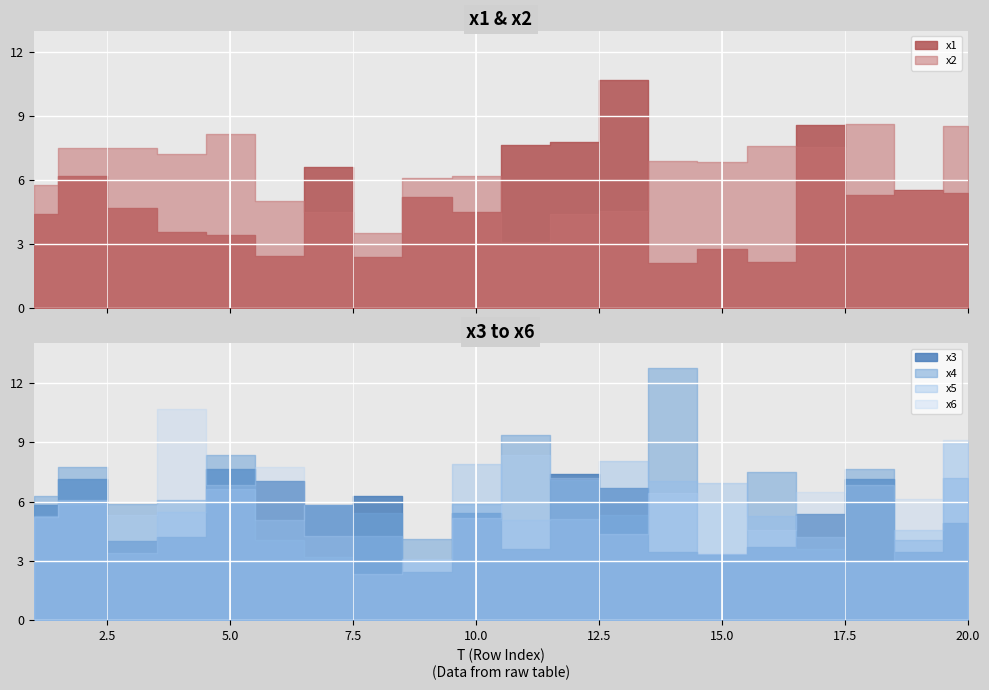

True or false: x5 and x4 intersect in this chart.

True